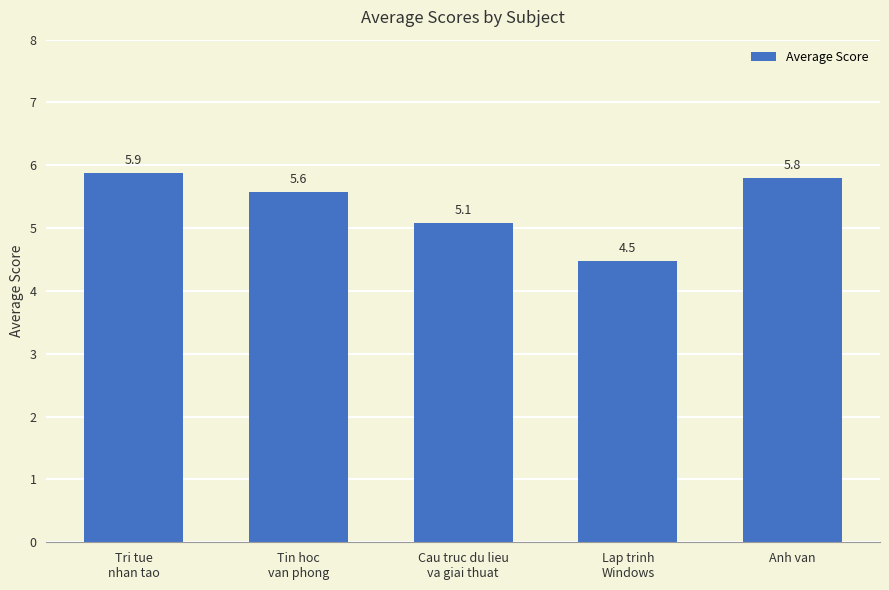

What is the label of the 4th bar from the left?

Lap trinh
Windows